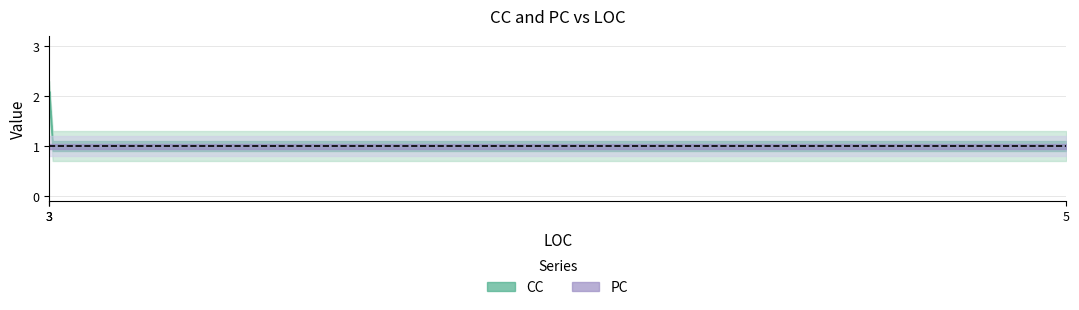

True or false: CC has a value of 2 at 3.

False